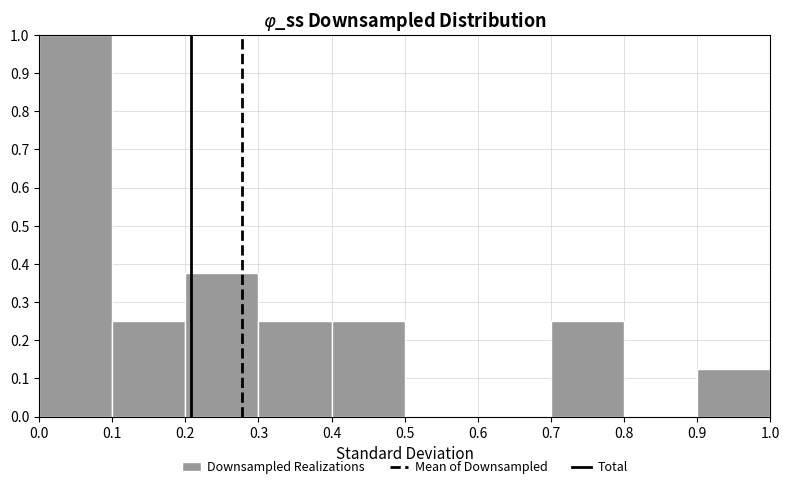

Reading left to right, transcribe this chart: for each bar, give the range it covers on the x-axis and its height. The values are not printed on the chart, so give them approximately, as read against the axis.

0.0 to 0.1: 1.00
0.1 to 0.2: 0.25
0.2 to 0.3: 0.38
0.3 to 0.4: 0.25
0.4 to 0.5: 0.25
0.5 to 0.6: 0
0.6 to 0.7: 0
0.7 to 0.8: 0.25
0.8 to 0.9: 0
0.9 to 1.0: 0.13